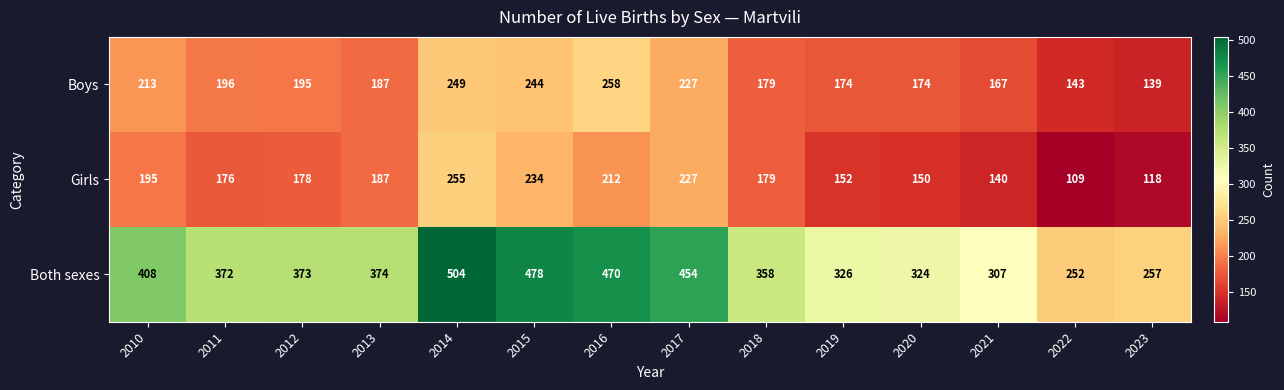

Rank the series by their maximum value, from highest to lowest.

Both sexes, Boys, Girls